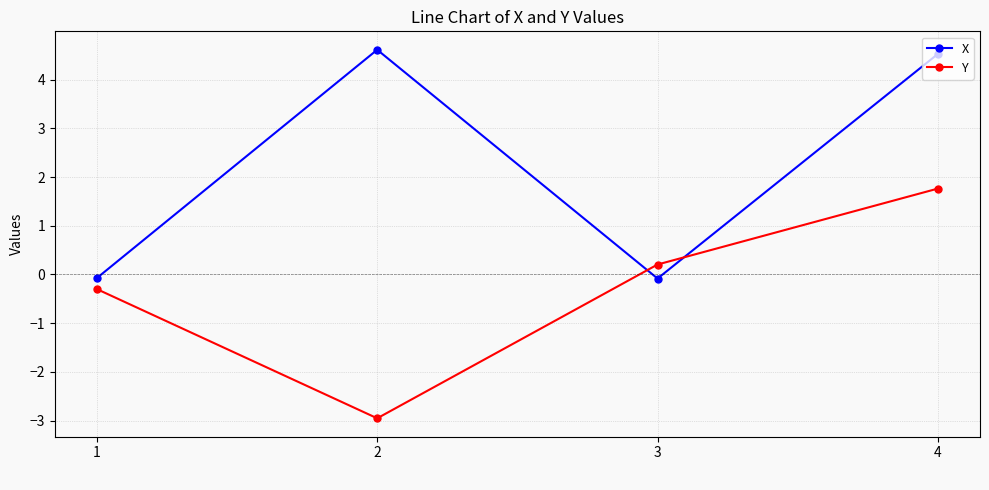

True or false: Y has a value of -0.3 at 1.

True